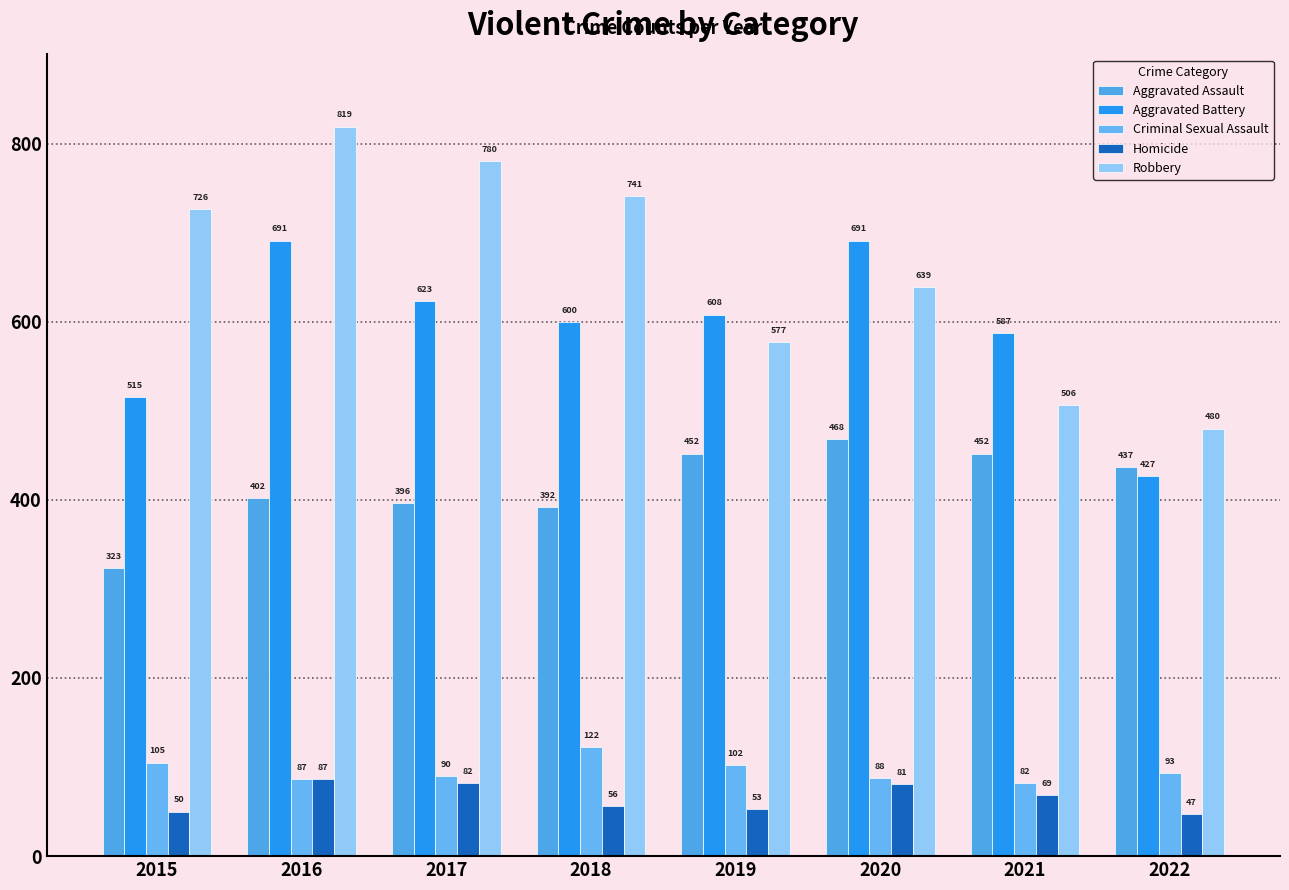

Which series has the largest total across all categories?

Robbery